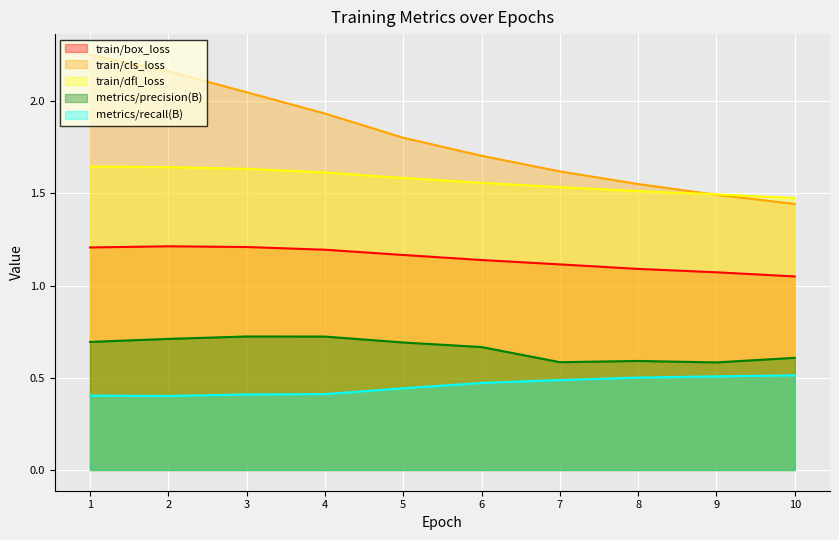

The train/cls_loss series shows 1.1 at 3. True or false?

False